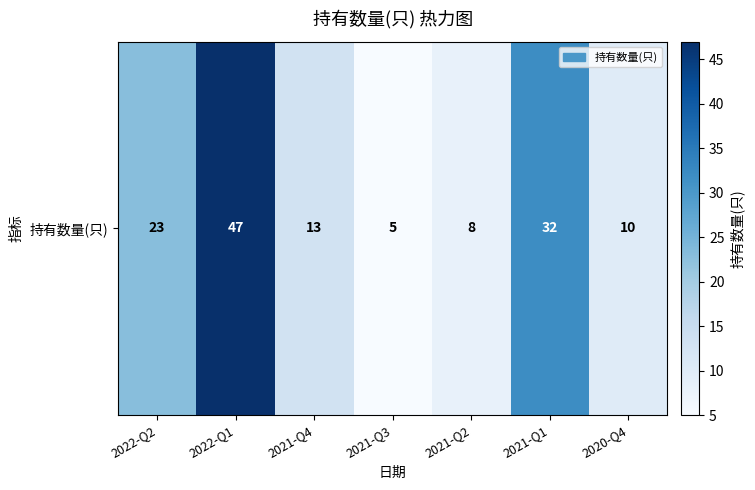

List the labels in order of value, largest first.

2022-Q1, 2021-Q1, 2022-Q2, 2021-Q4, 2020-Q4, 2021-Q2, 2021-Q3